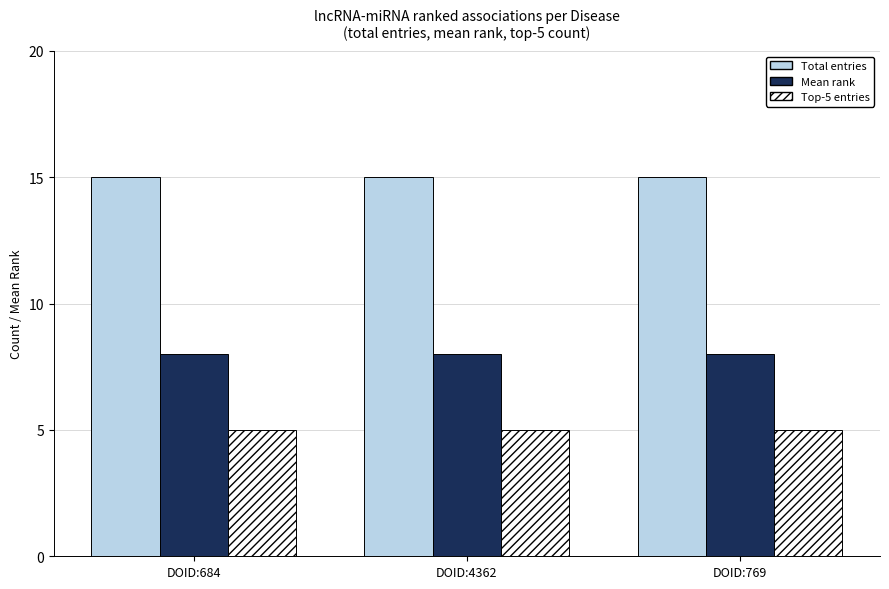

Reading right to left, transcribe all the data shown in this chart.

Total entries: 15	15	15
Mean rank: 8	8	8
Top-5 entries: 5	5	5